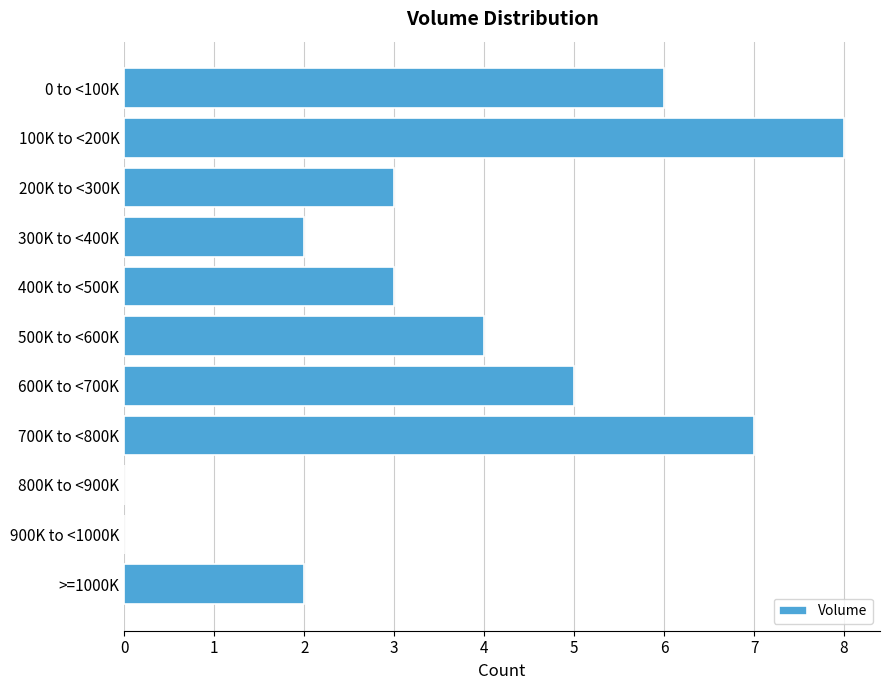

Reading bottom to top, what are all the values shown in this chart?

>=1000K=2	900K to <1000K=0	800K to <900K=0	700K to <800K=7	600K to <700K=5	500K to <600K=4	400K to <500K=3	300K to <400K=2	200K to <300K=3	100K to <200K=8	0 to <100K=6